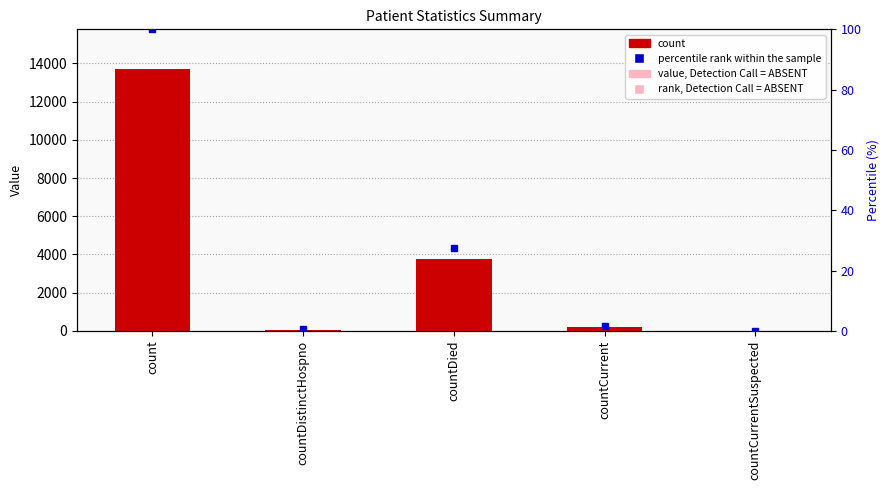

Where is percentile rank within the sample nearest to the value 50?

countDied